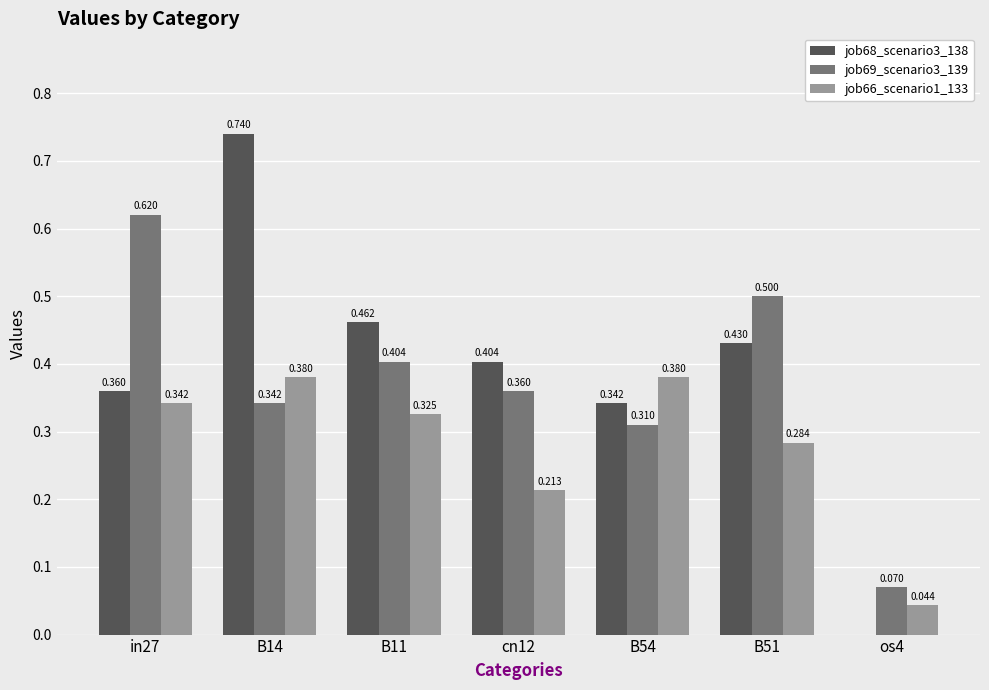

Are the bars grouped side by side (vs. stacked)?

Yes